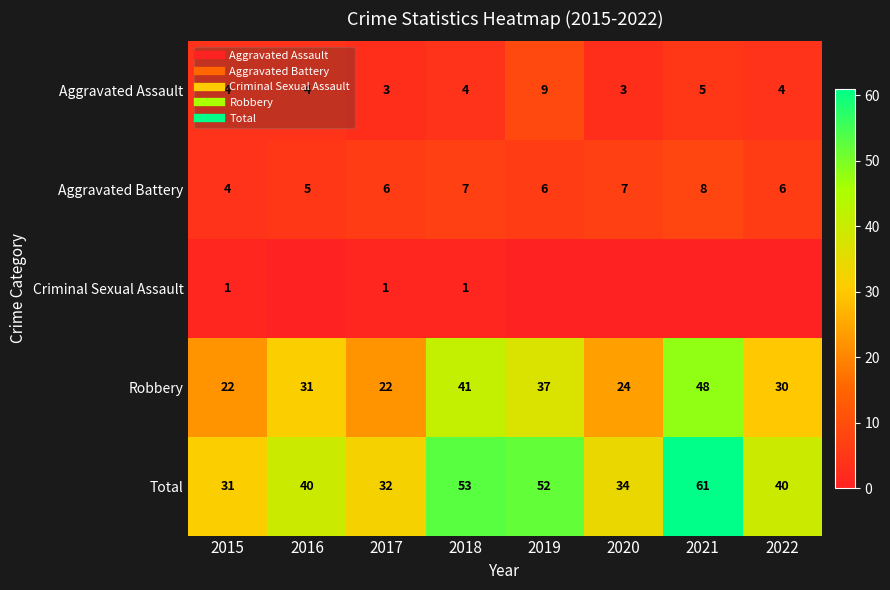

Rank the categories by Total value from lowest to highest.

2015, 2017, 2020, 2016, 2022, 2019, 2018, 2021